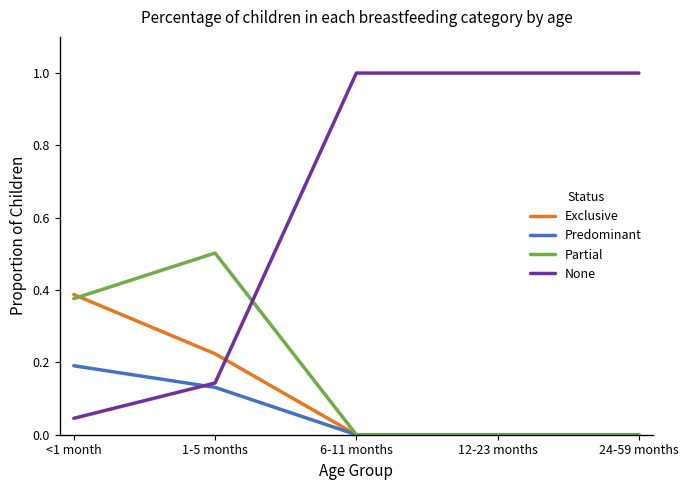

After their last crossing, which series has the higher values: None or Predominant?

None